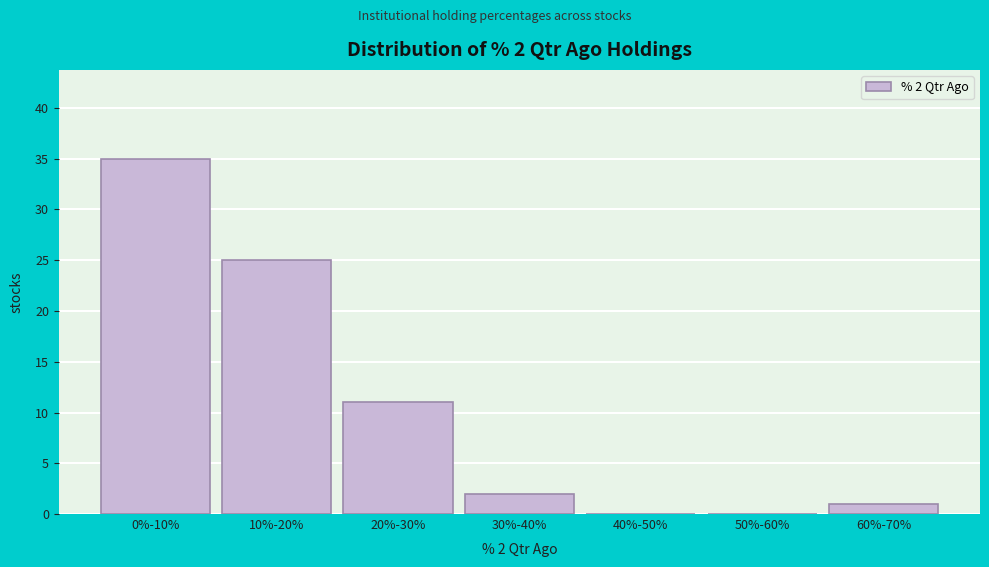

Reading left to right, transcribe all the data shown in this chart.

0%-10%=35	10%-20%=25	20%-30%=11	30%-40%=2	40%-50%=0	50%-60%=0	60%-70%=1